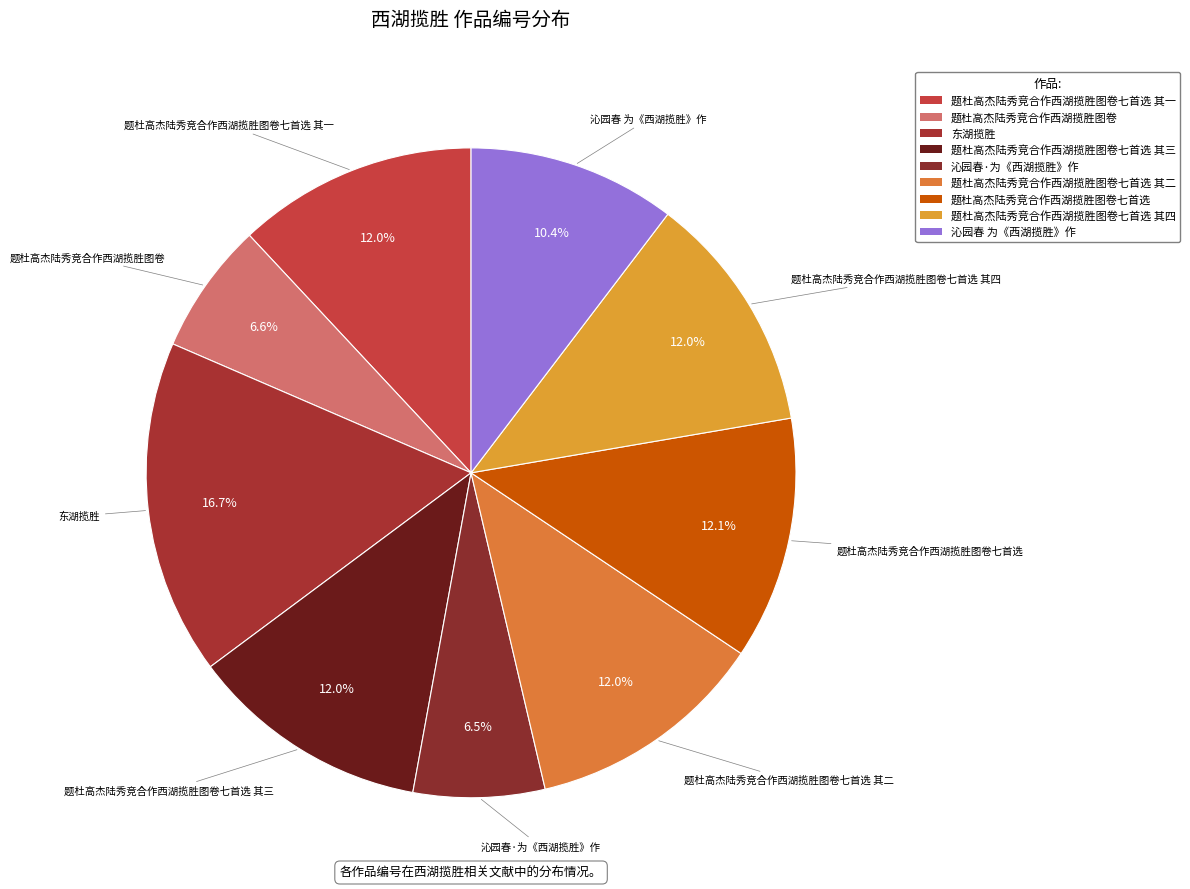

To the nearest percent, what is the difference between the largest and smallest slice percentages?

10%